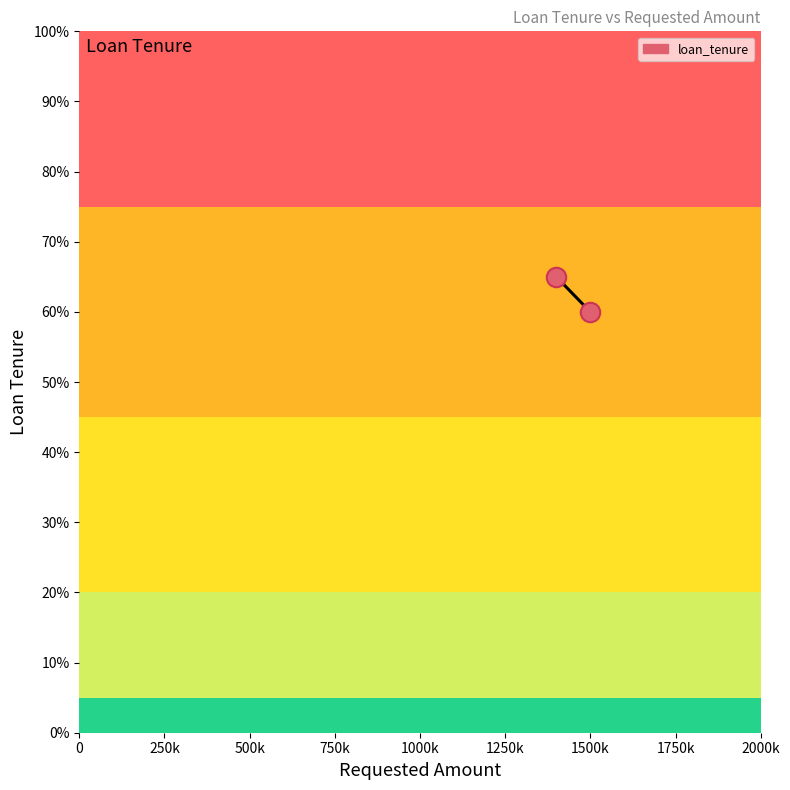

What is the range of Y values (max minus min)?

5